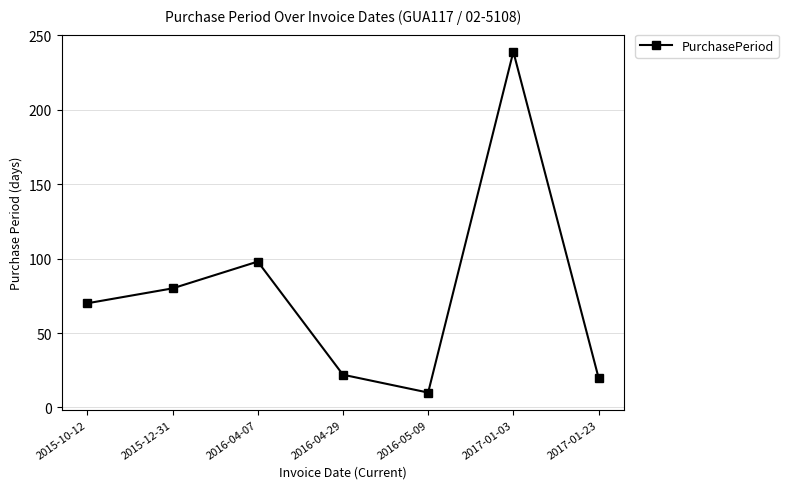

The value at 2015-10-12 is 42. True or false?

False